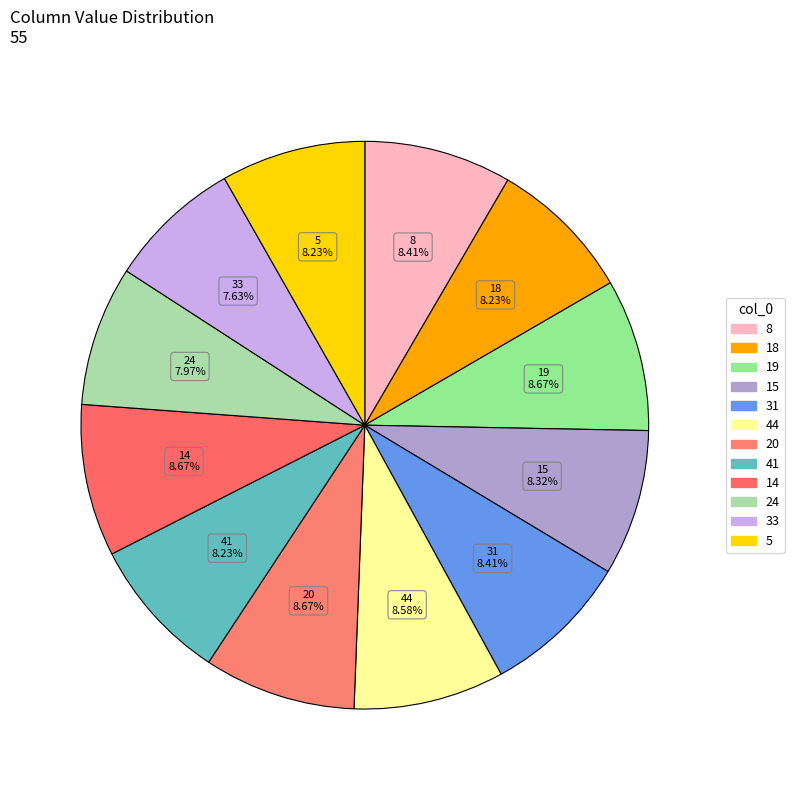

Approximately how many times larger is the value at 41 compared to 8?

1.0